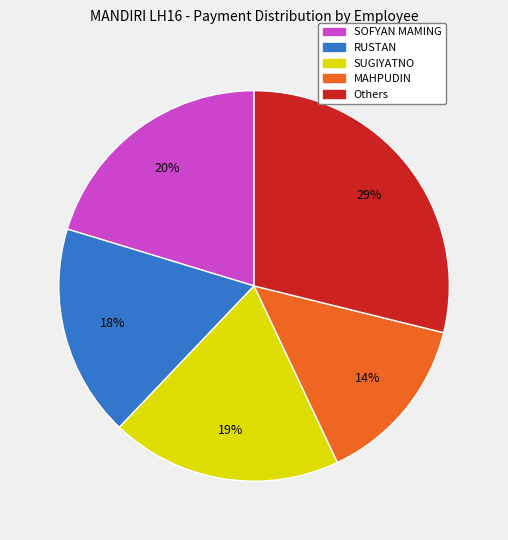

To the nearest percent, what is the difference between the largest and smallest slice percentages?

15%